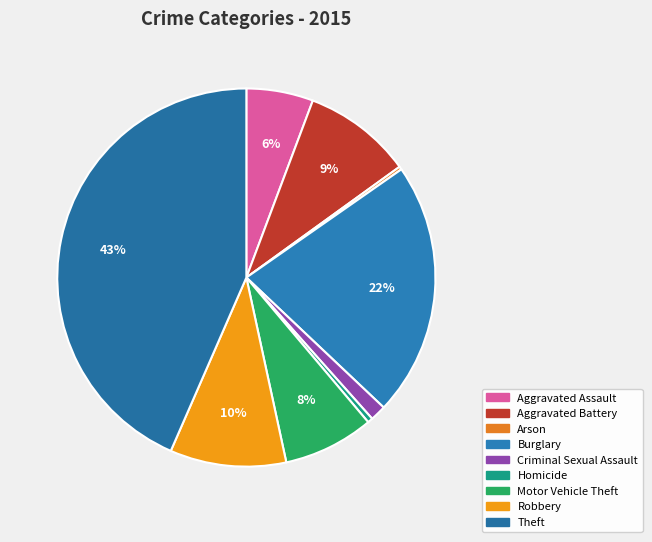

Count the number of slices in the pie.

9